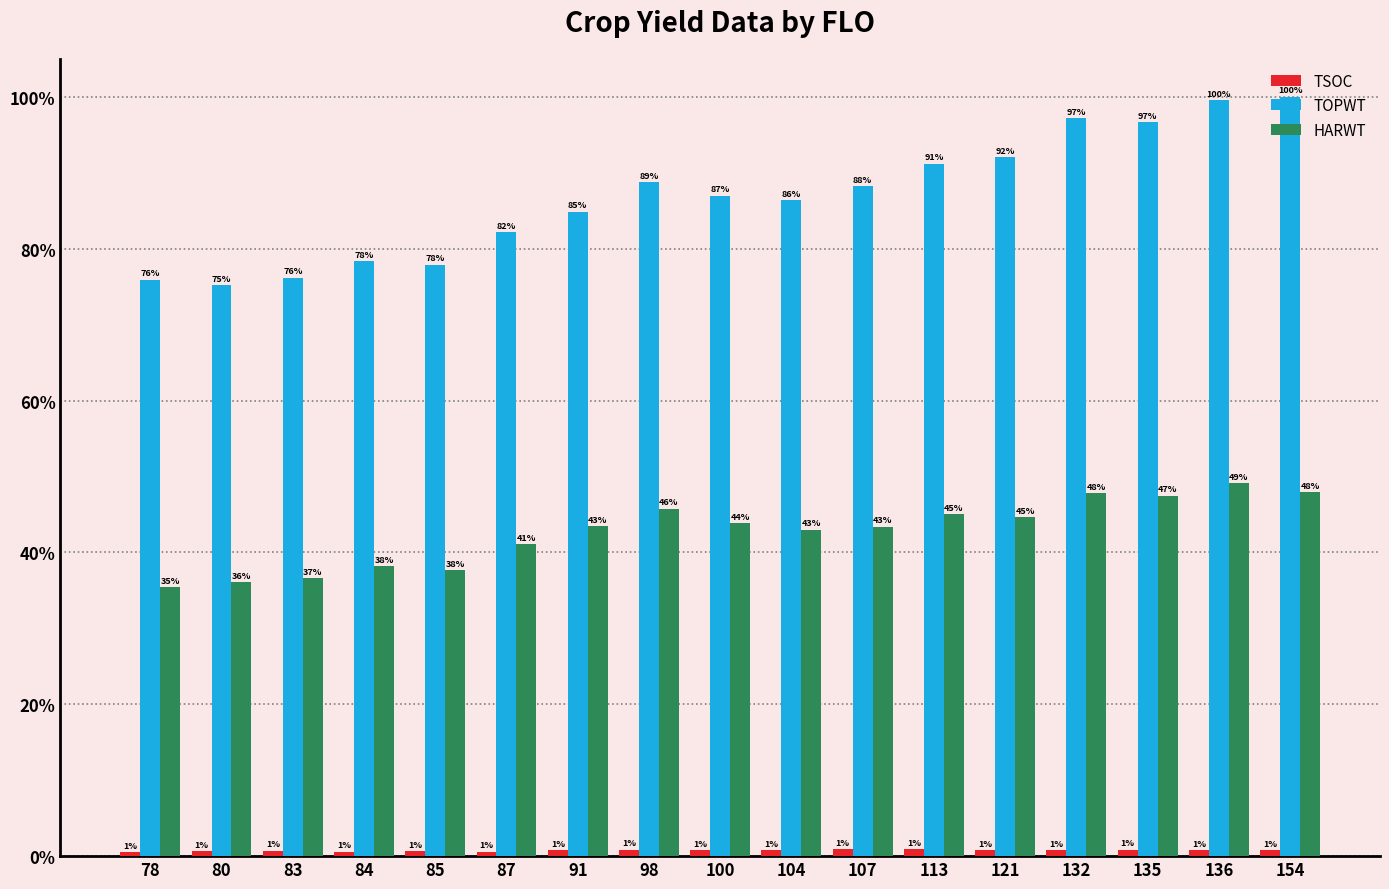

Which category has the highest value in the TOPWT series?

154